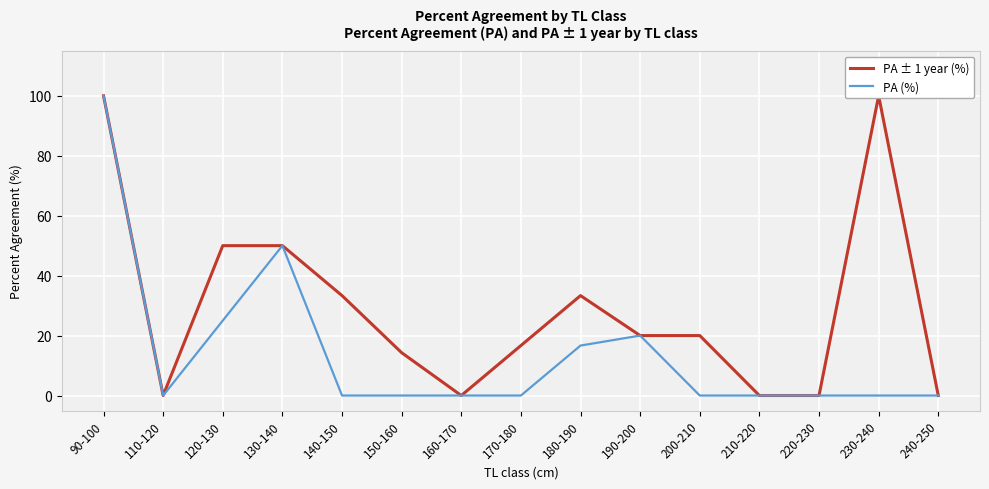

What position from the left is 210-220?

12